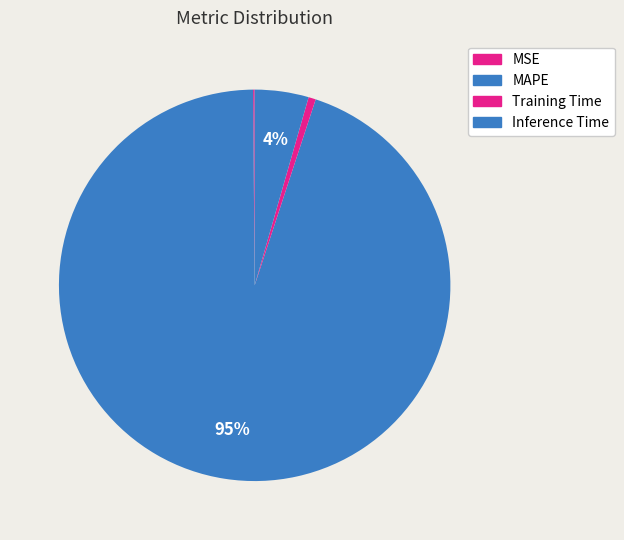

Count the number of slices in the pie.

4